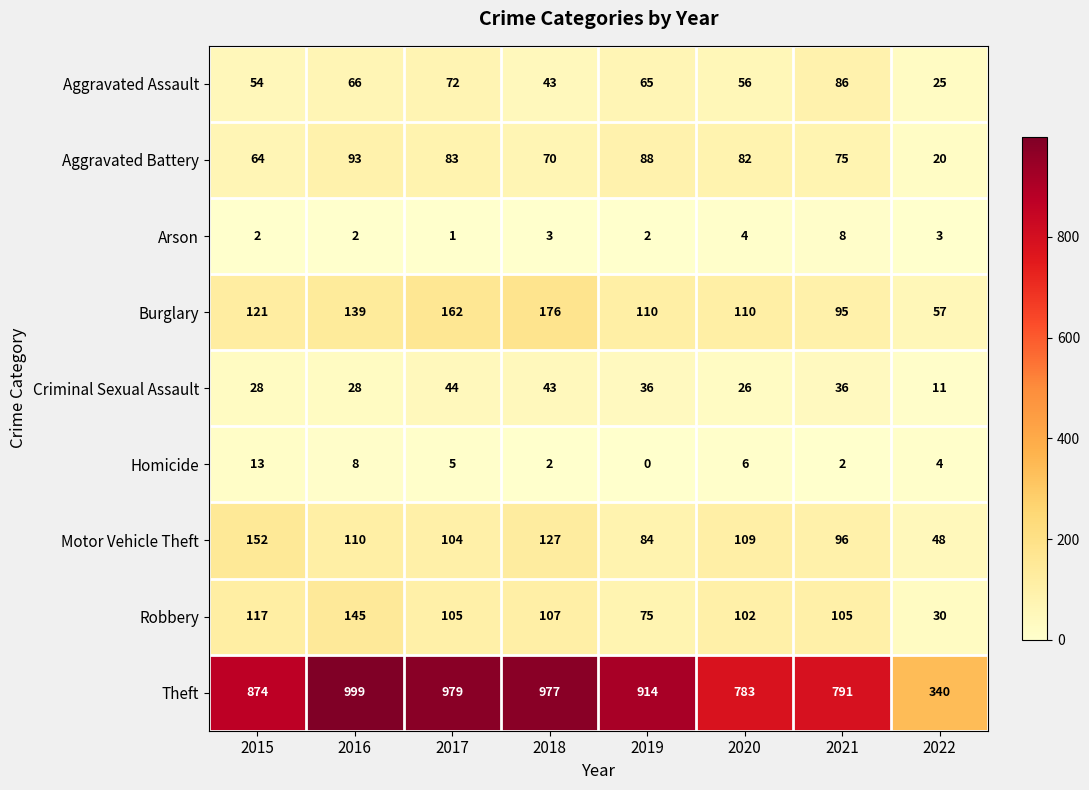

At how many categories does at least one series exceed 195?

8